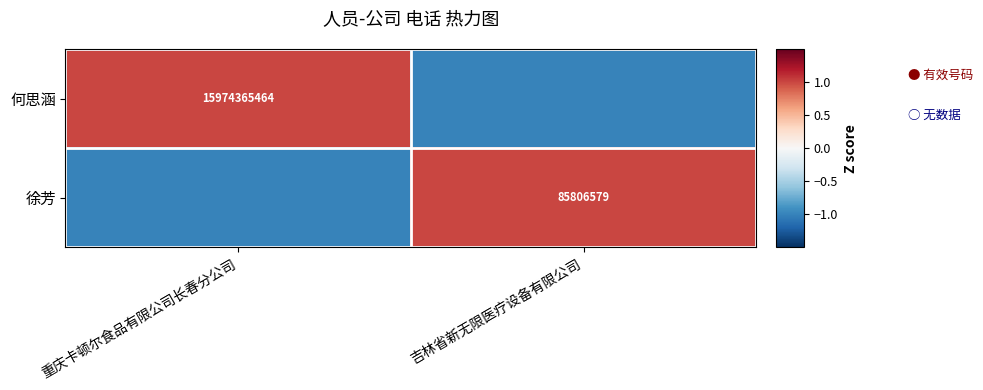

The 徐芳 series shows 125716009 at 吉林省新无限医疗设备有限公司. True or false?

False